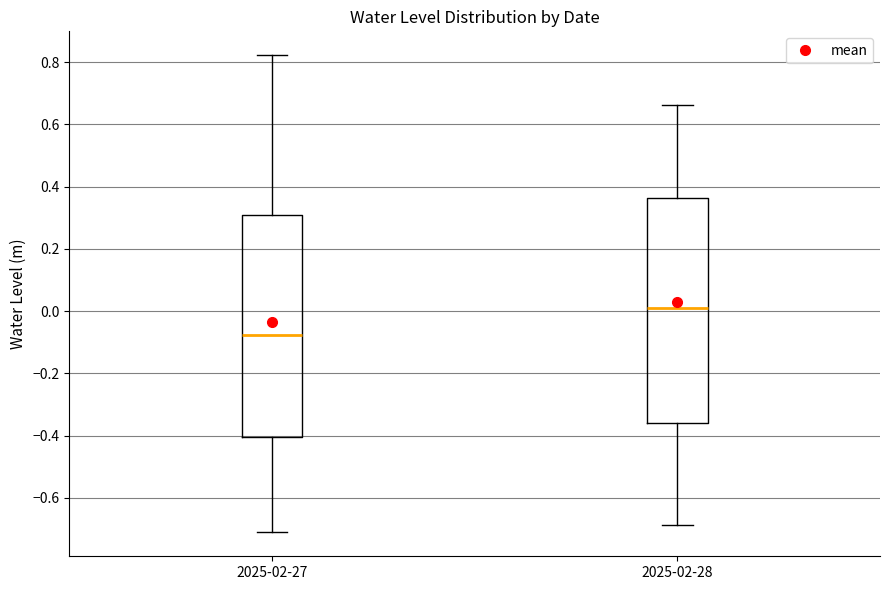

Reading left to right, transcribe this box plot: for each box, give where its median line is, the range the box spans, and where its two whiskers end, as read against the y-axis. The values are not printed on the chart, so give them approximately, as read against the axis.

2025-02-27: median -0.08, box -0.40 to 0.32, whiskers -0.72 to 0.82
2025-02-28: median 0.00, box -0.36 to 0.36, whiskers -0.68 to 0.66